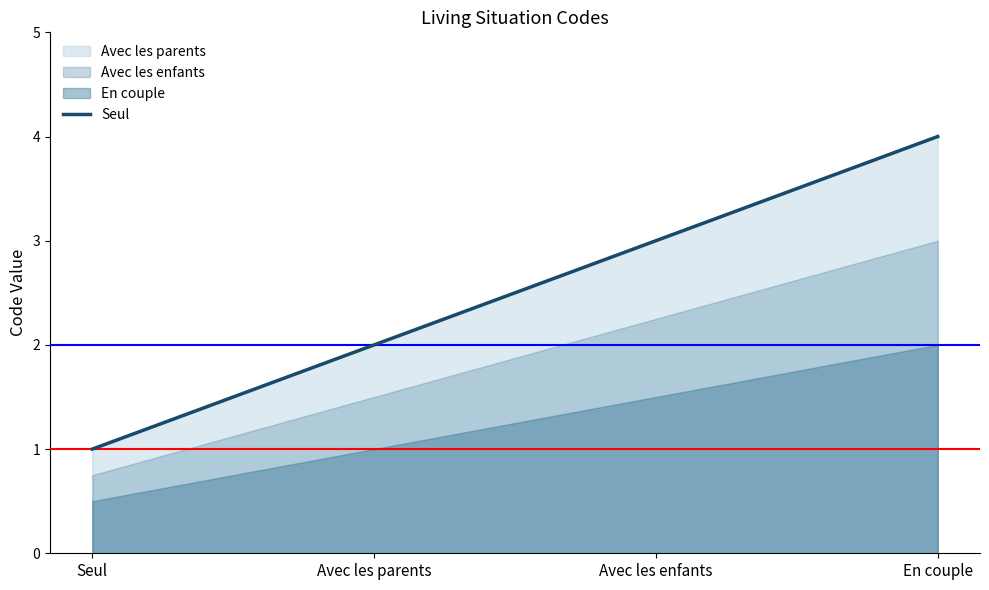

Which category has the lowest value across all series?

Seul